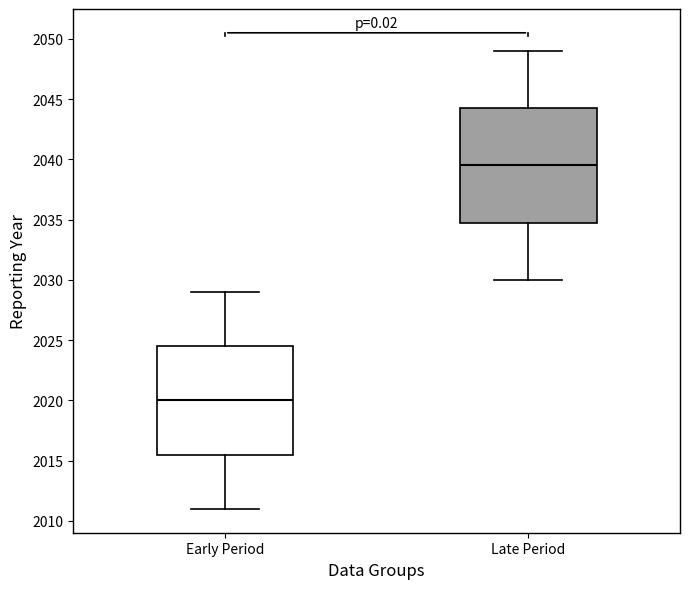

Reading left to right, read every box against the y-axis: the position of its median line, the range the box covers, and the ends of its whiskers. The values are not printed on the chart, so give them approximately, as read against the axis.

Early Period: median 2020.0, box 2015.5 to 2024.5, whiskers 2011.0 to 2029.0
Late Period: median 2039.5, box 2035.0 to 2044.5, whiskers 2030.0 to 2049.0